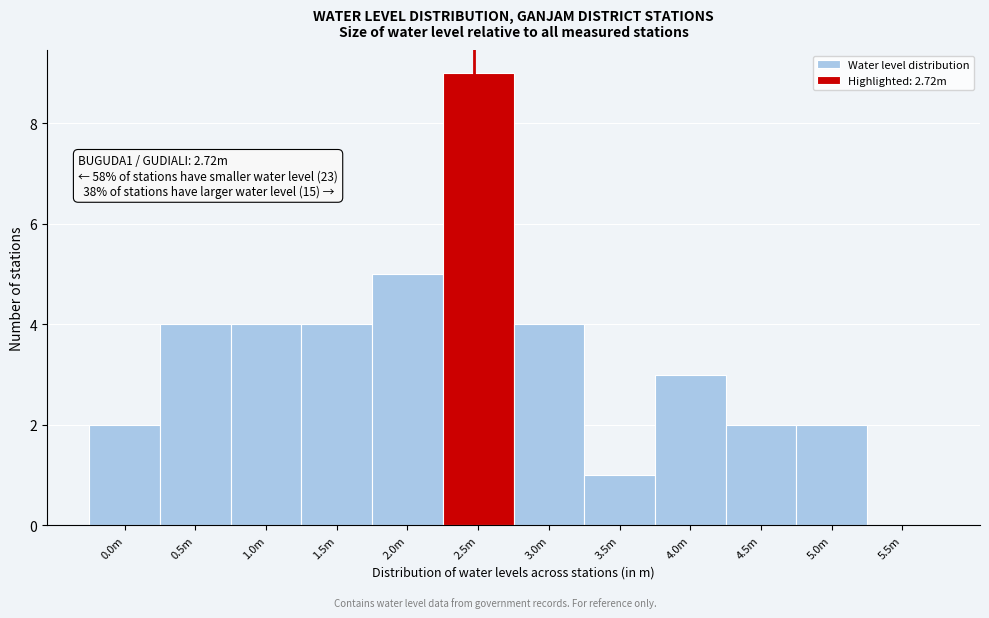

Reading right to left, extract all data points from this chart.

5.5m=0	5.0m=2	4.5m=2	4.0m=3	3.5m=1	3.0m=4	2.5m=9	2.0m=5	1.5m=4	1.0m=4	0.5m=4	0.0m=2